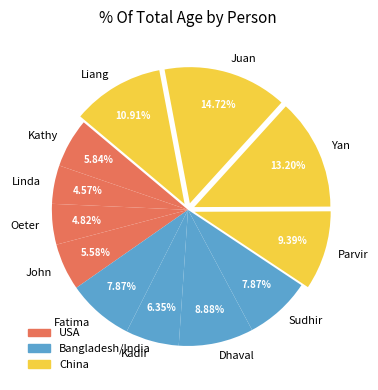

Count the number of slices in the pie.

12